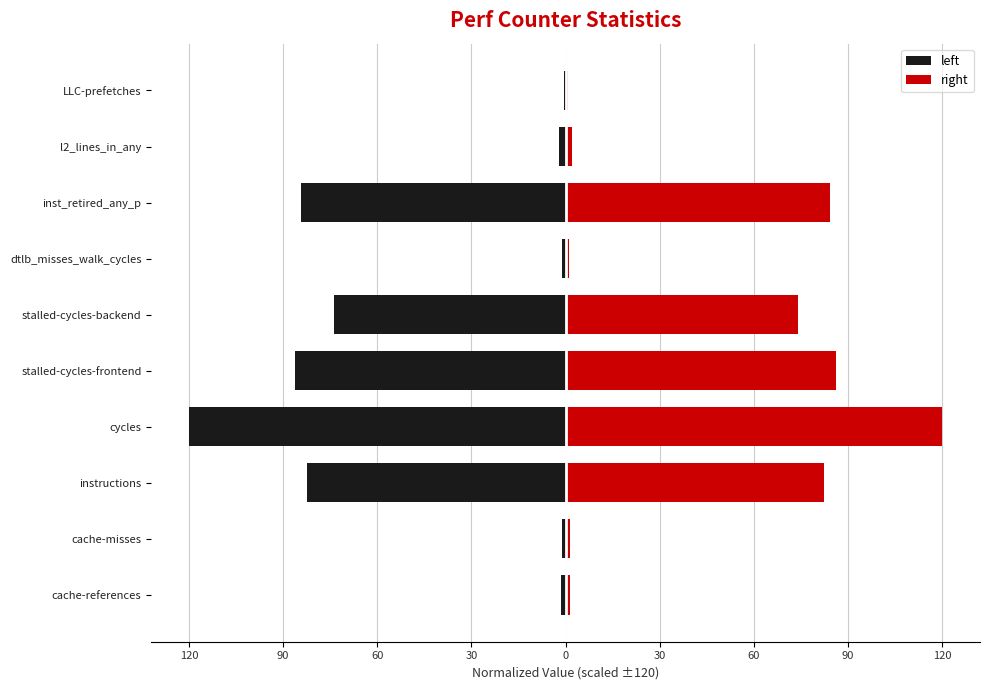

At instructions, list the series in order from smallest to largest.

left, right